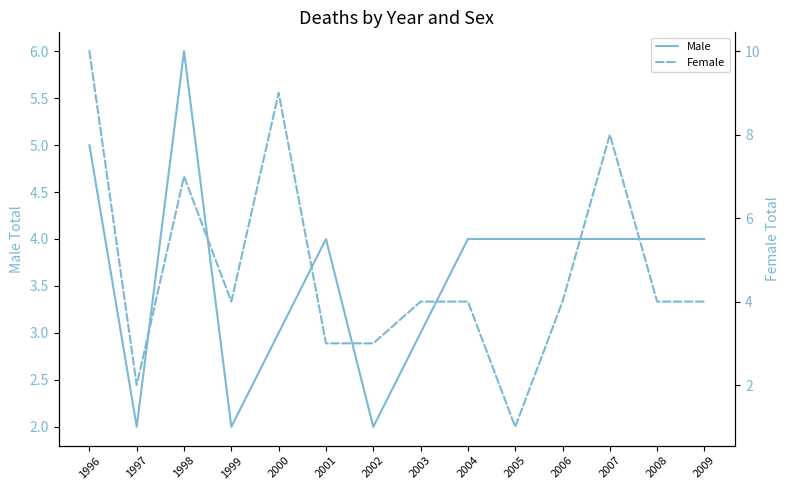

Reading left to right, list all the values displayed in this chart.

Male: 5	2	6	2	3	4	2	3	4	4	4	4	4	4
Female: 10	2	7	4	9	3	3	4	4	1	4	8	4	4